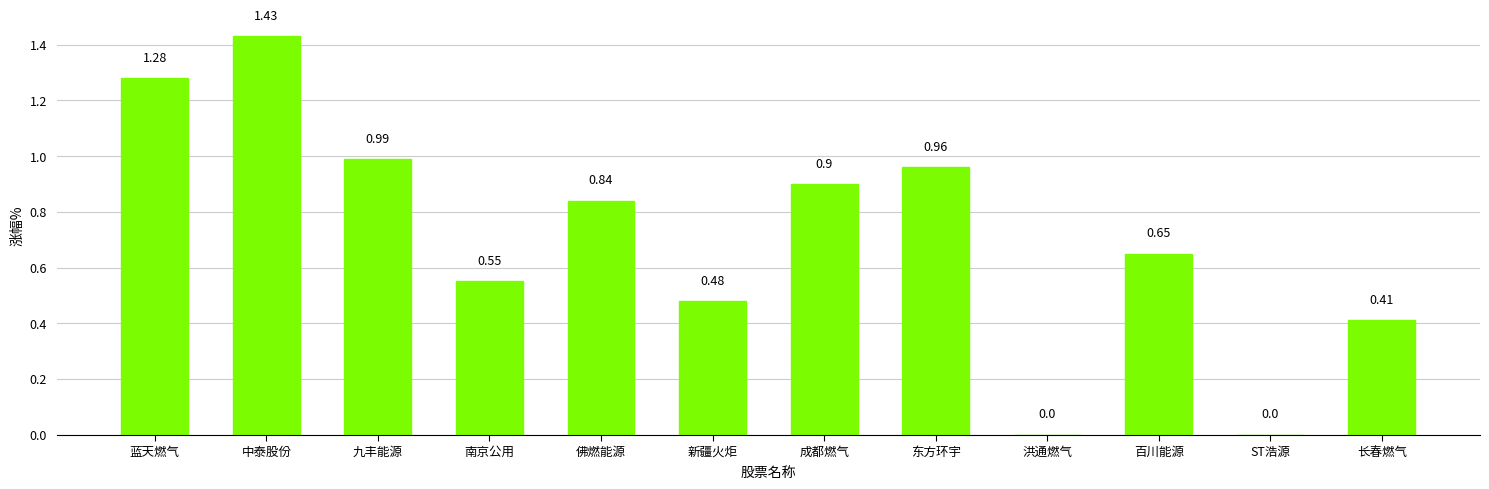

Which has a higher value, 新疆火炬 or 蓝天燃气?

蓝天燃气